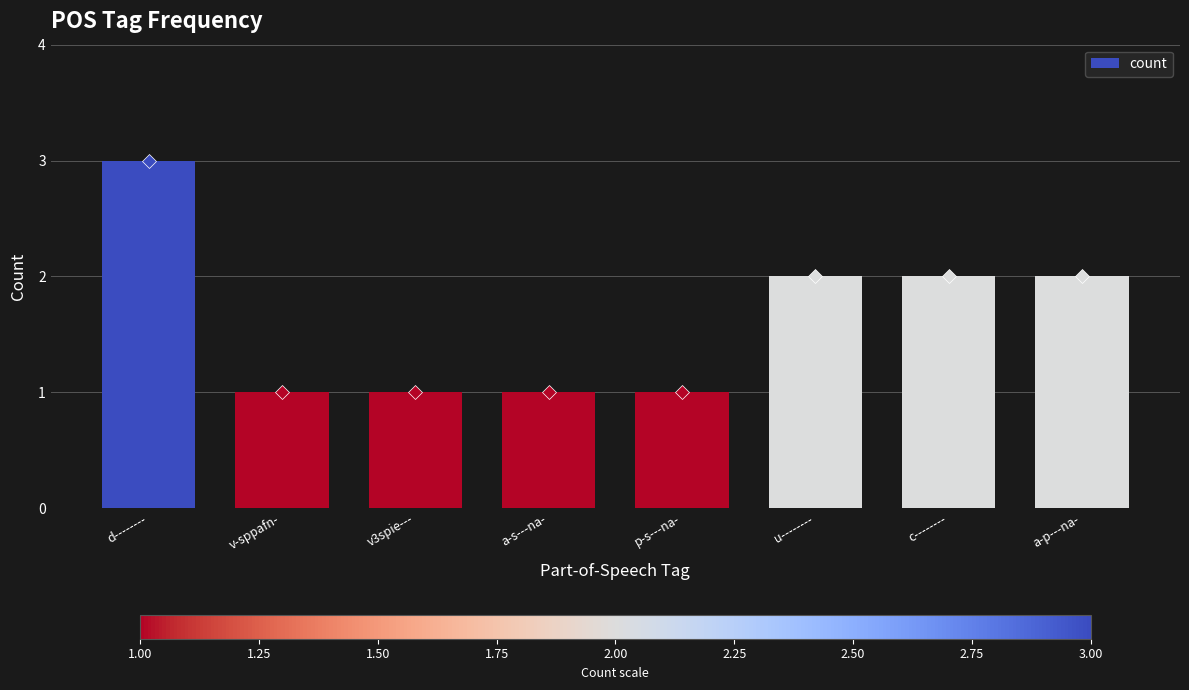

What value does the data have at u--------?

2